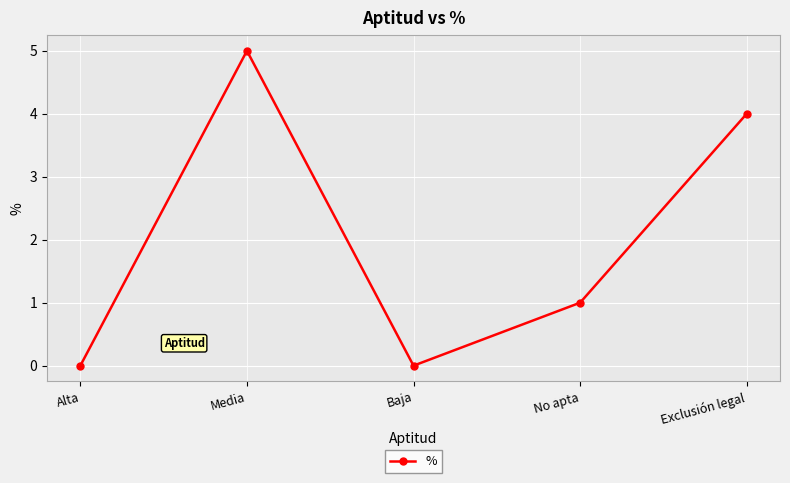

What is the difference between the values at Alta and No apta?

1